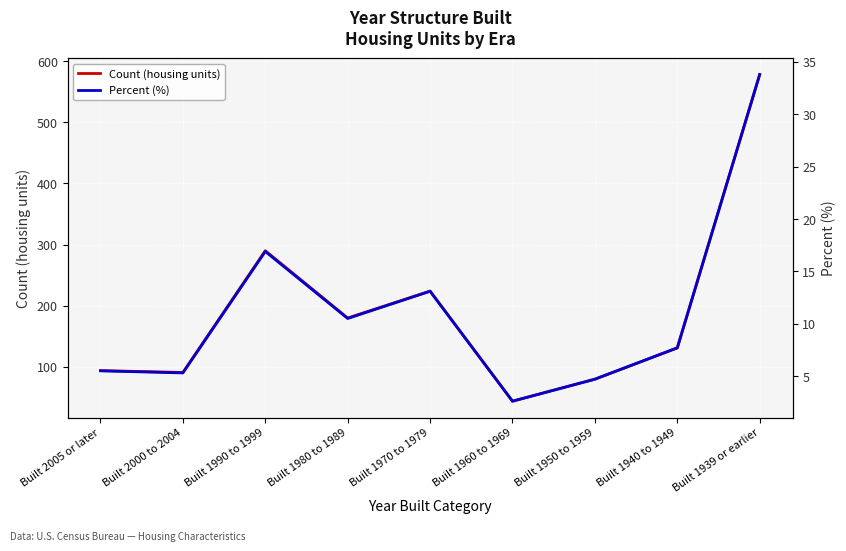

In Count (housing units), how many points are lower than both neighbors (excluding endpoints)?

3